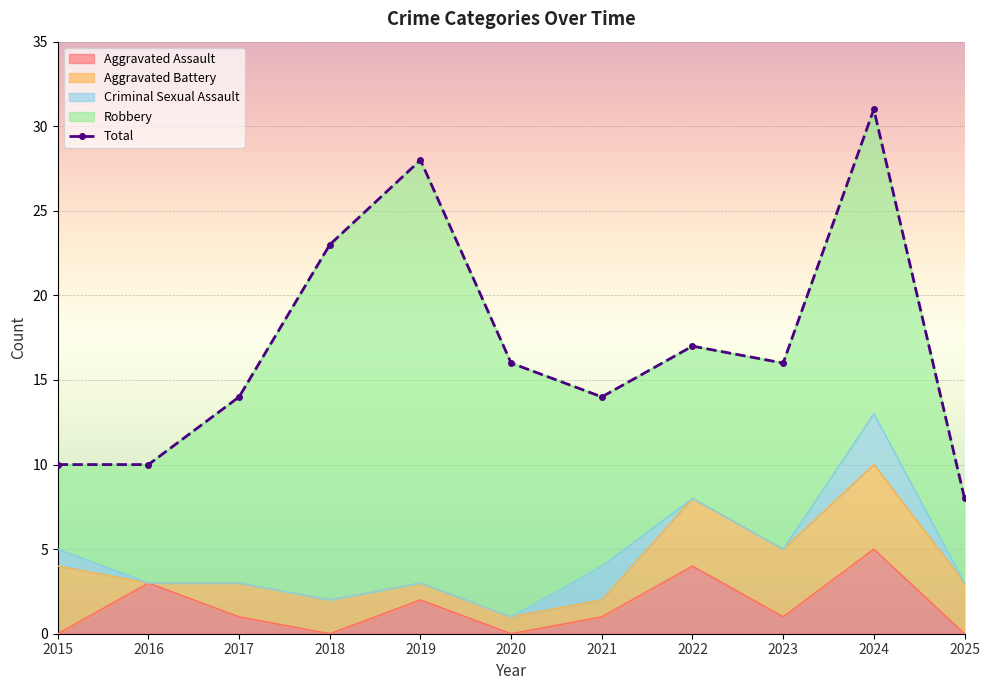

What is the change in value from 2019 to 2022?

-11